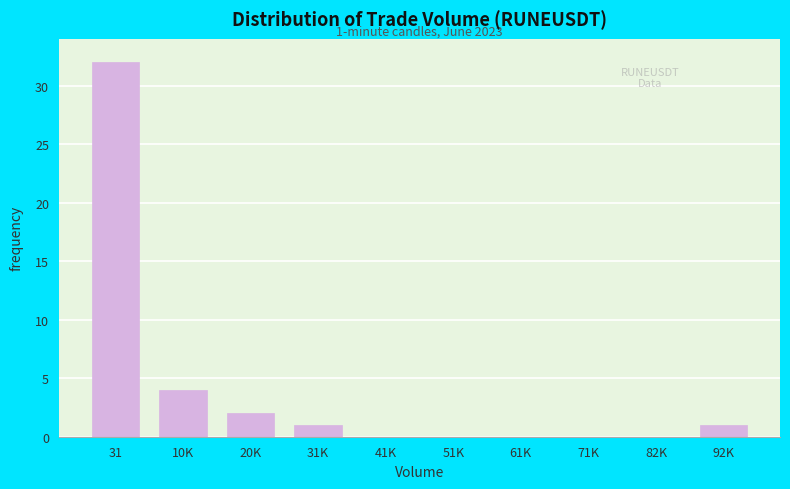

Reading left to right, extract all data points from this chart.

31=32	10K=4	20K=2	31K=1	41K=0	51K=0	61K=0	71K=0	82K=0	92K=1